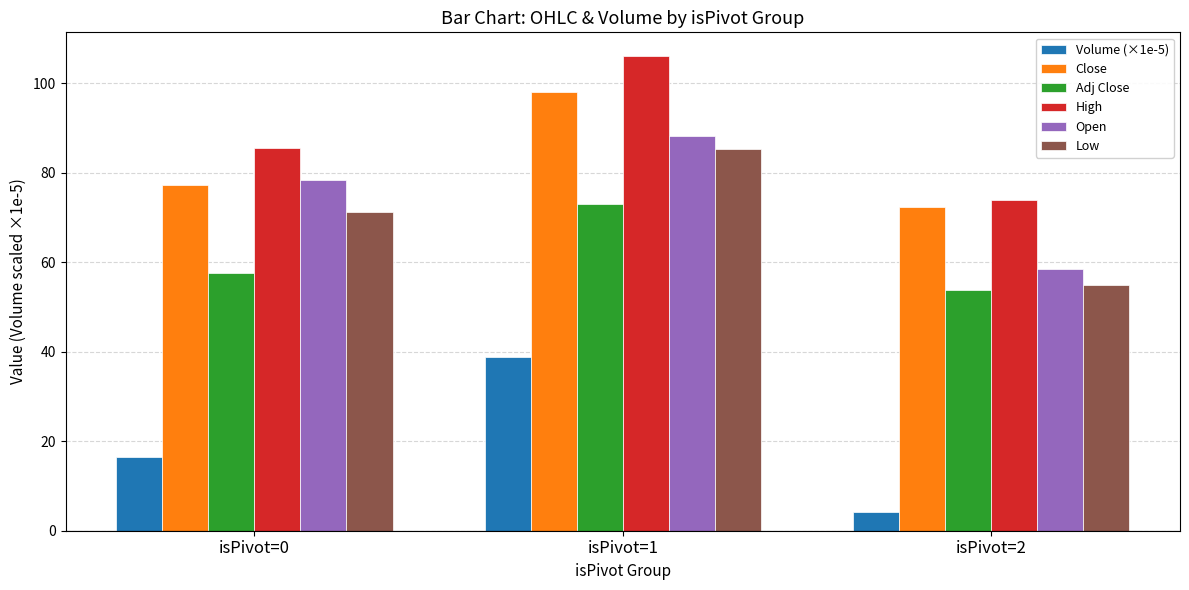

Is it true that High equals 106.1 at isPivot=1?

True